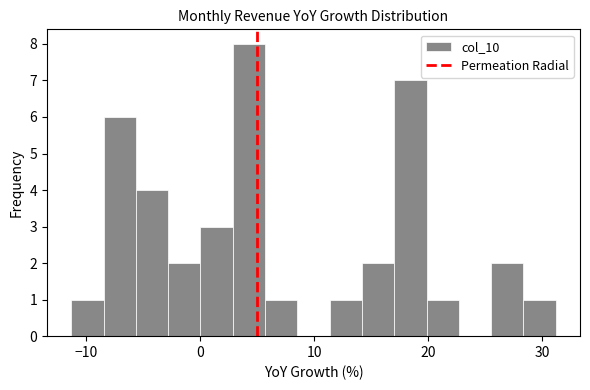

Around what value on the x-axis is the tallest bar? Give the approximate position of its centre, as read against the axis.

4